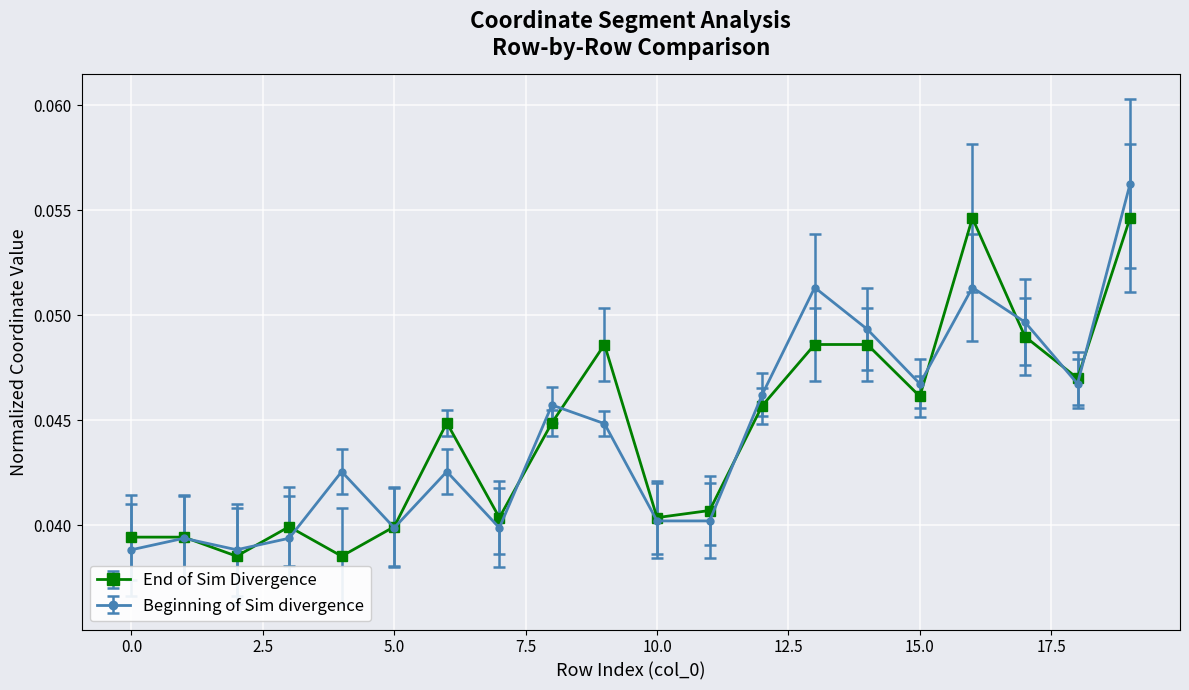

At how many categories does at least one series exceed 0?

20